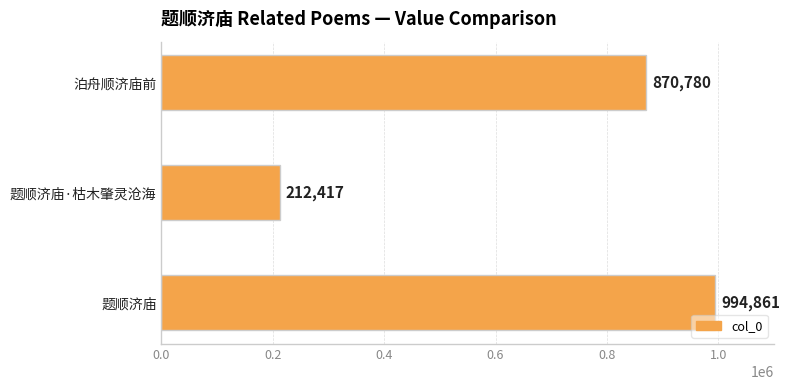

Which label corresponds to the smallest value in the chart?

题顺济庙·枯木肇灵沧海